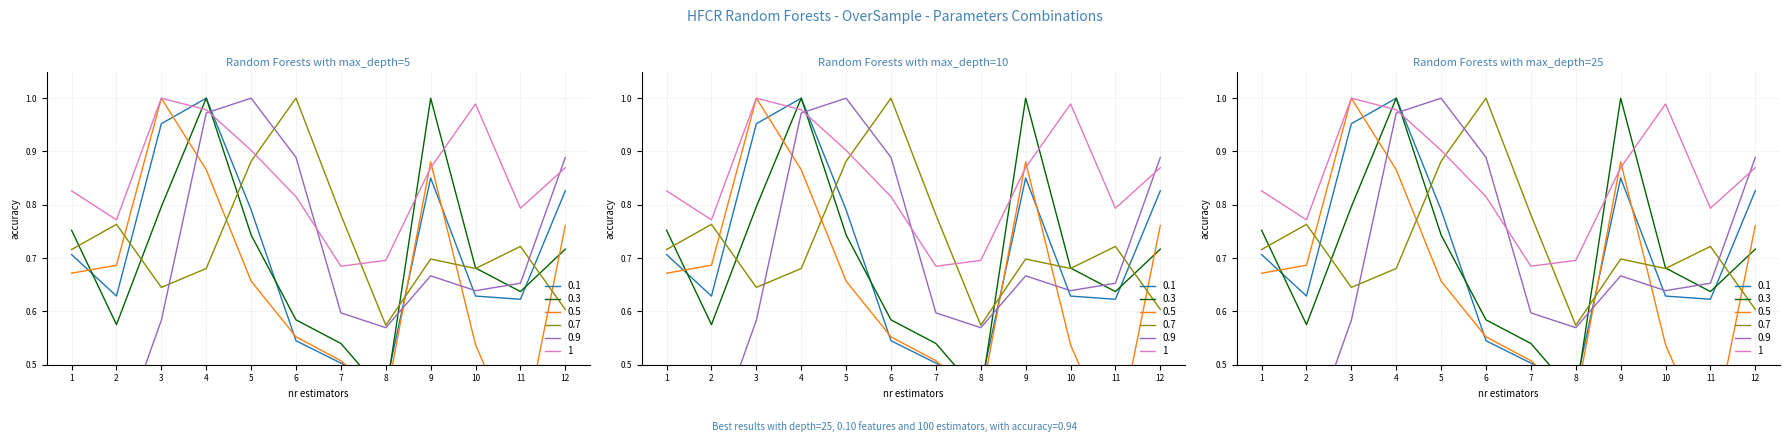

How many times do 0.7 and 0.3 cross each other?

6